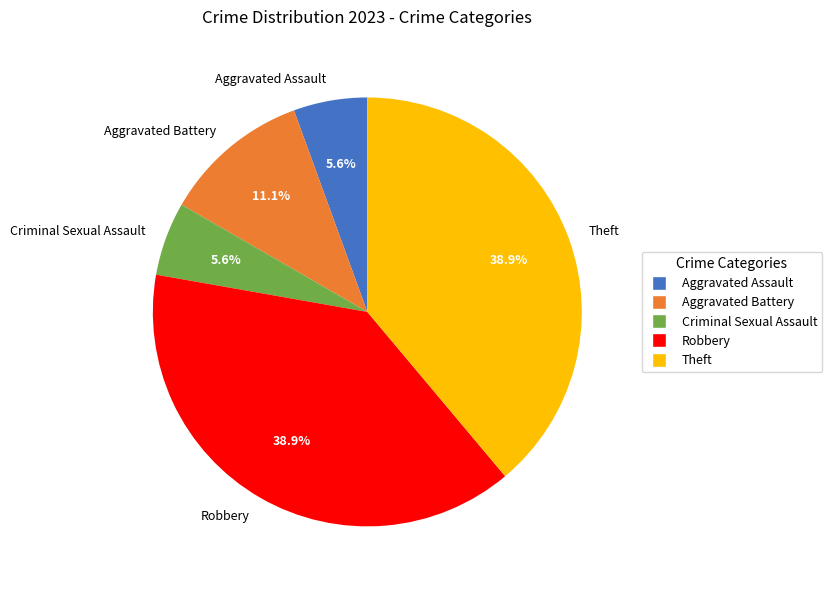

Count the number of slices in the pie.

5